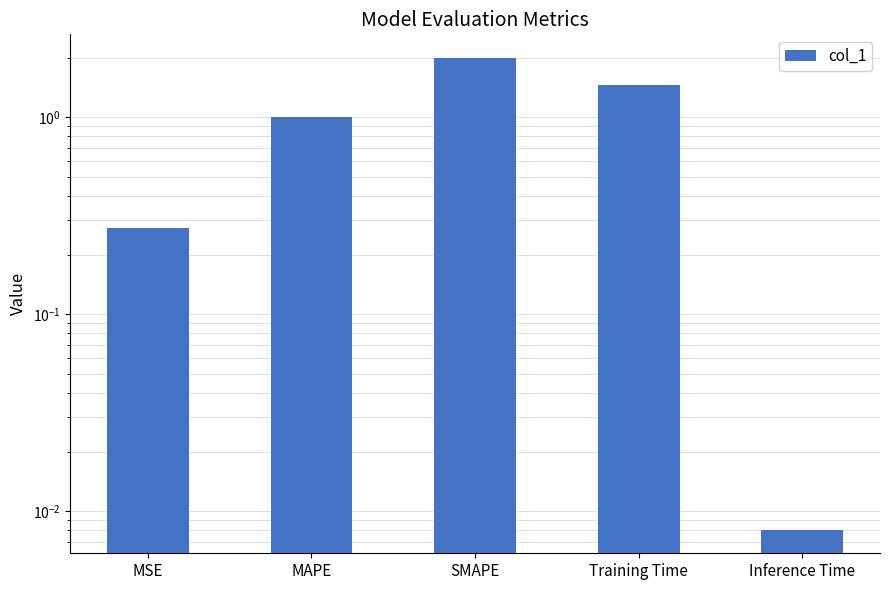

What is the change in value from MAPE to Training Time?

+0.5